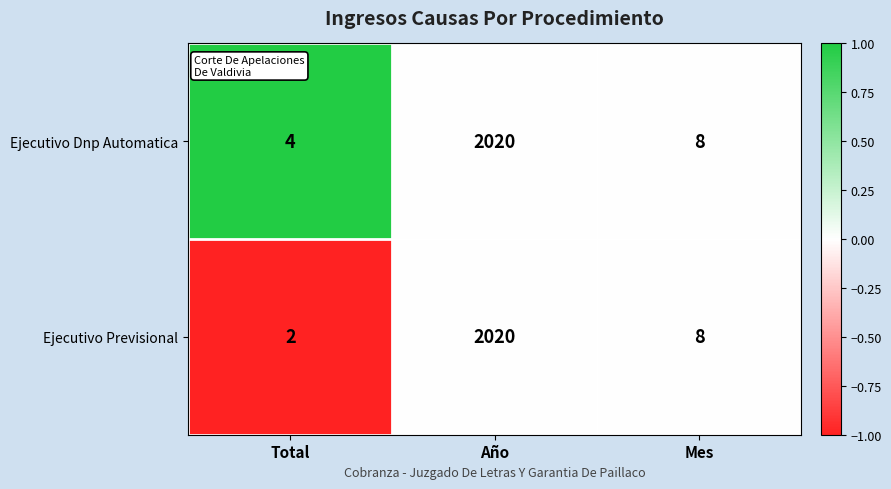

What is the minimum value shown in the chart?

2